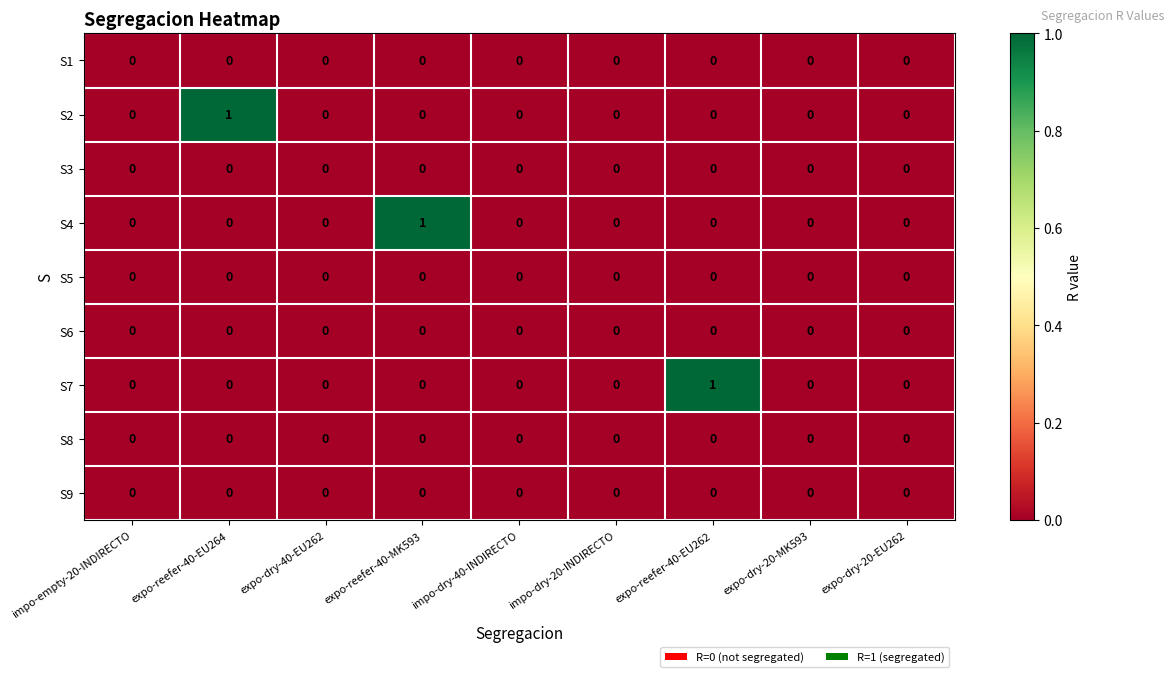

The value of S8 at expo-dry-40-EU262 is 0. True or false?

True